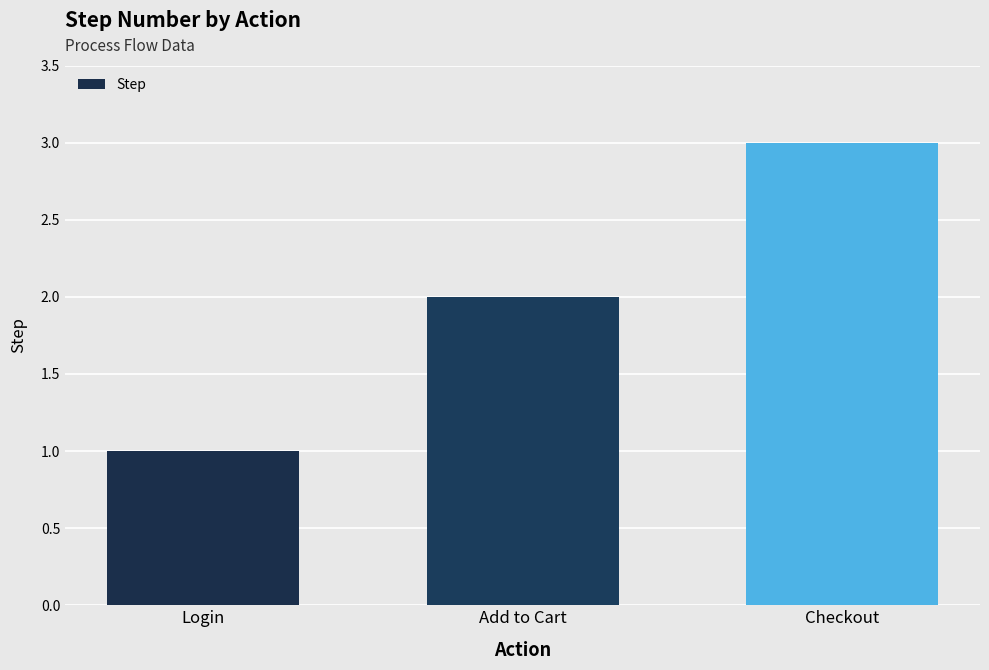

What is the difference between the maximum and minimum values?

2